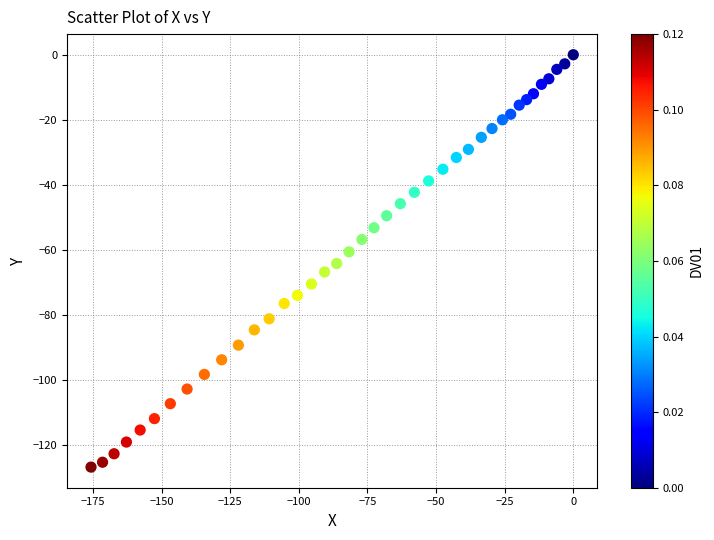

What is the range of X values (max minus min)?

175.7